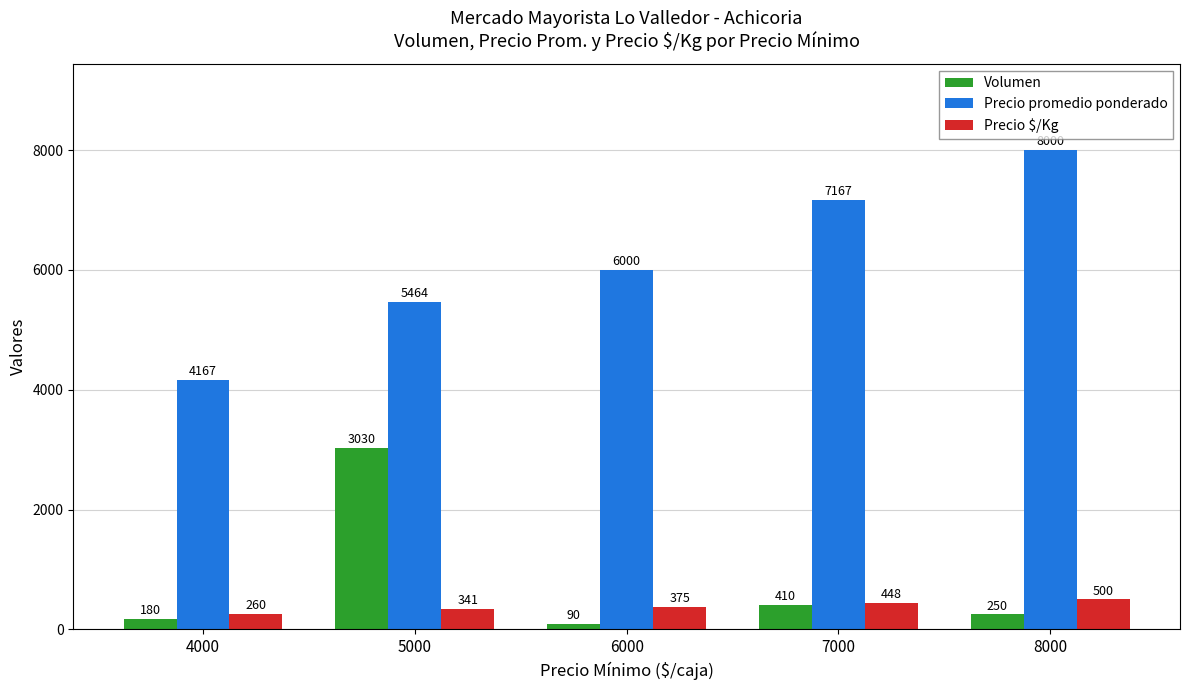

Reading right to left, list all the values displayed in this chart.

Volumen: 8000=250	7000=410	6000=90	5000=3030	4000=180
Precio promedio ponderado: 8000=8000	7000=7167	6000=6000	5000=5464	4000=4167
Precio $/Kg: 8000=500	7000=448	6000=375	5000=341	4000=260